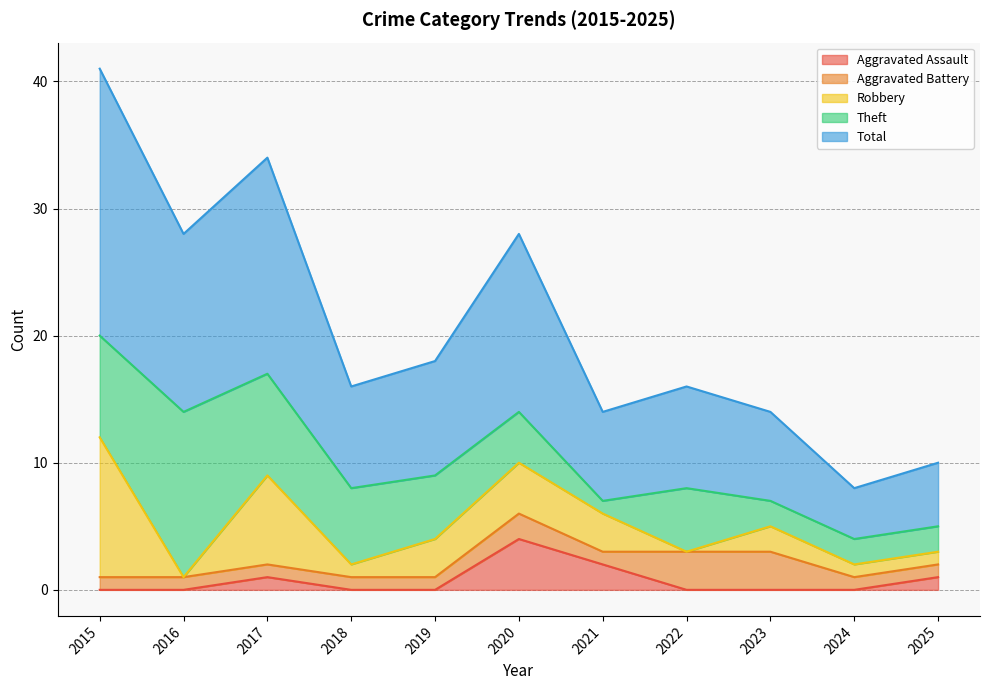

How many categories are shown in the chart?

11